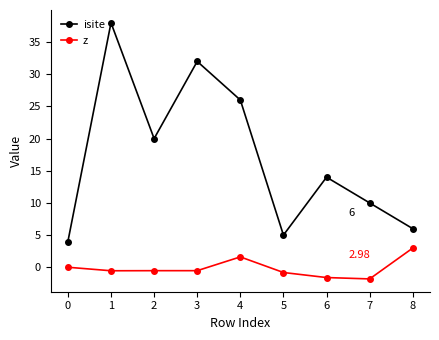

Between 2 and 4, which series saw the biggest shift?

isite